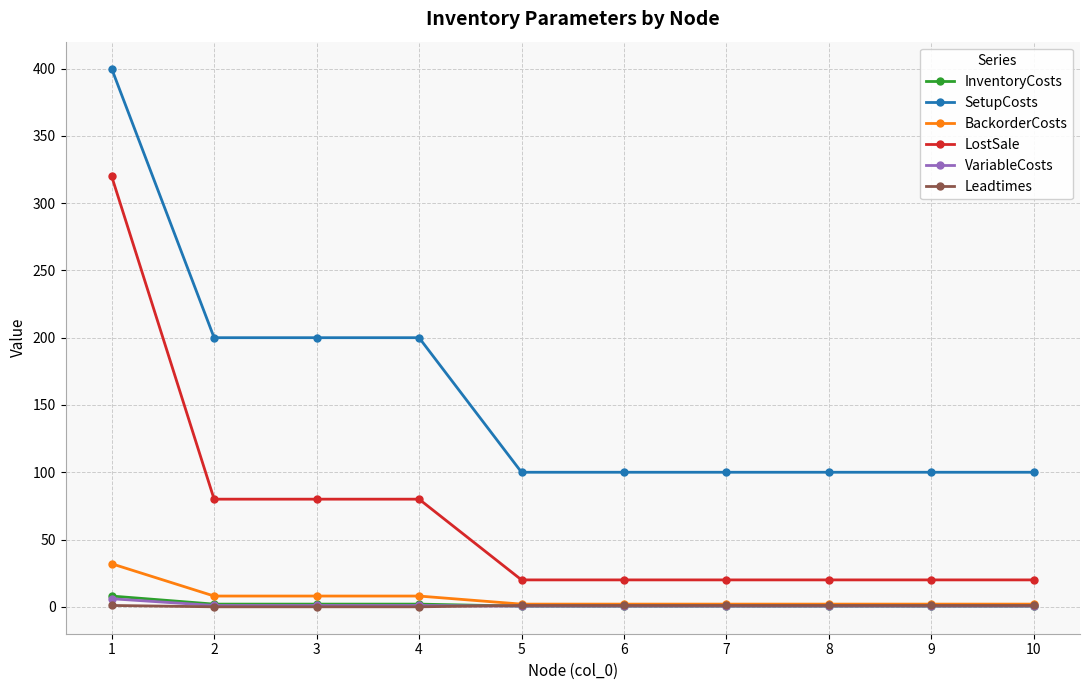

True or false: SetupCosts and VariableCosts cross at least once.

False